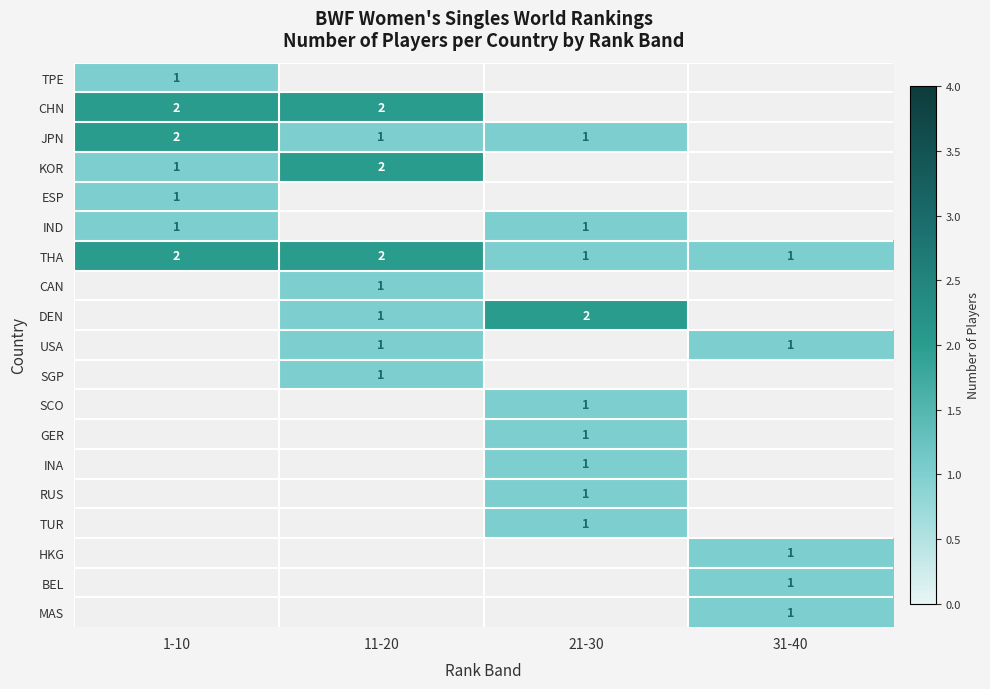

The HKG series shows 0 at 31-40. True or false?

False